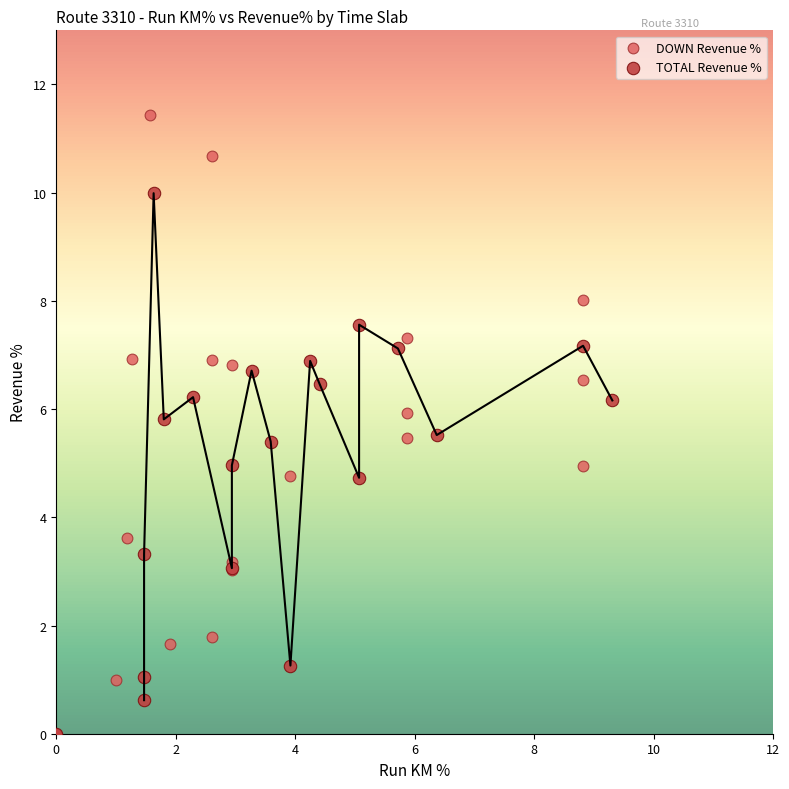

Which series has the widest spread of Y values?

DOWN Revenue %